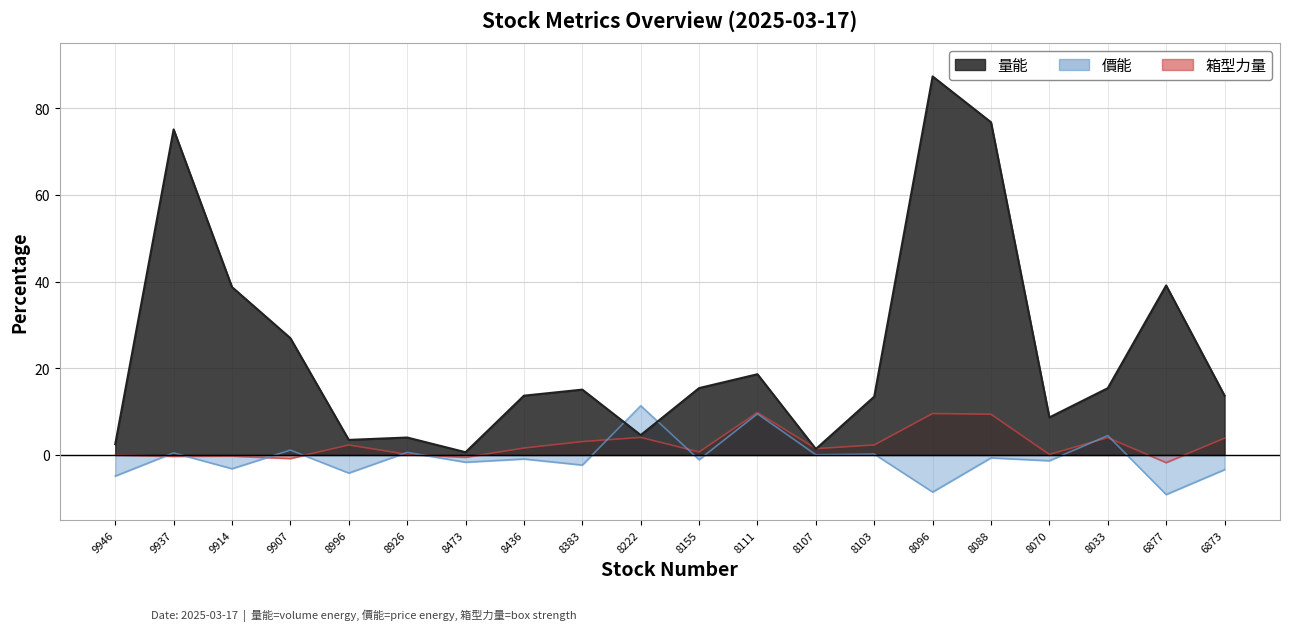

What is the spread (max minus min) of values at 8107?

1.4